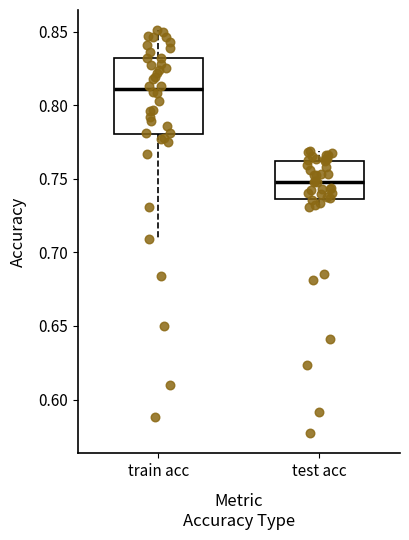

Comparing the boxes themselves (not the whiskers), which one is the tallest?

train acc